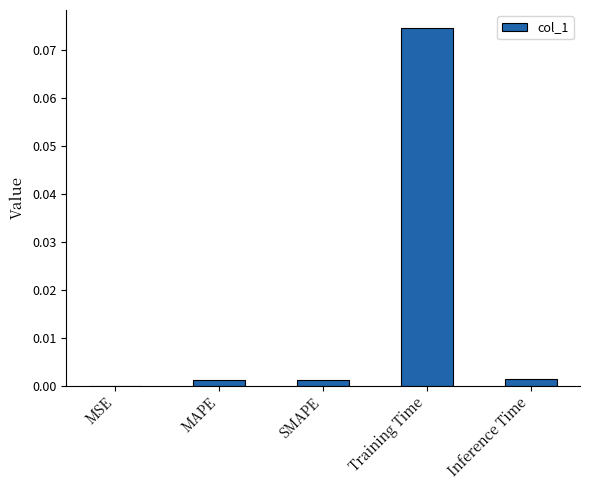

The chart shows a value of 0.0 at SMAPE. True or false?

True